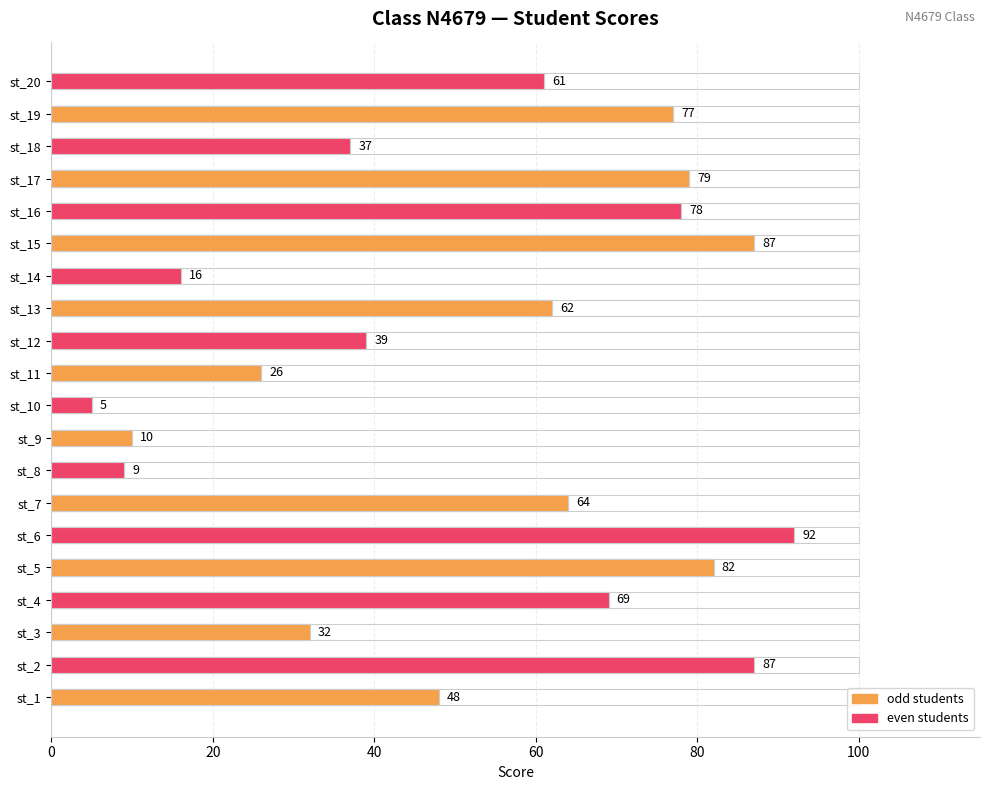

What is the maximum value shown in the chart?

92